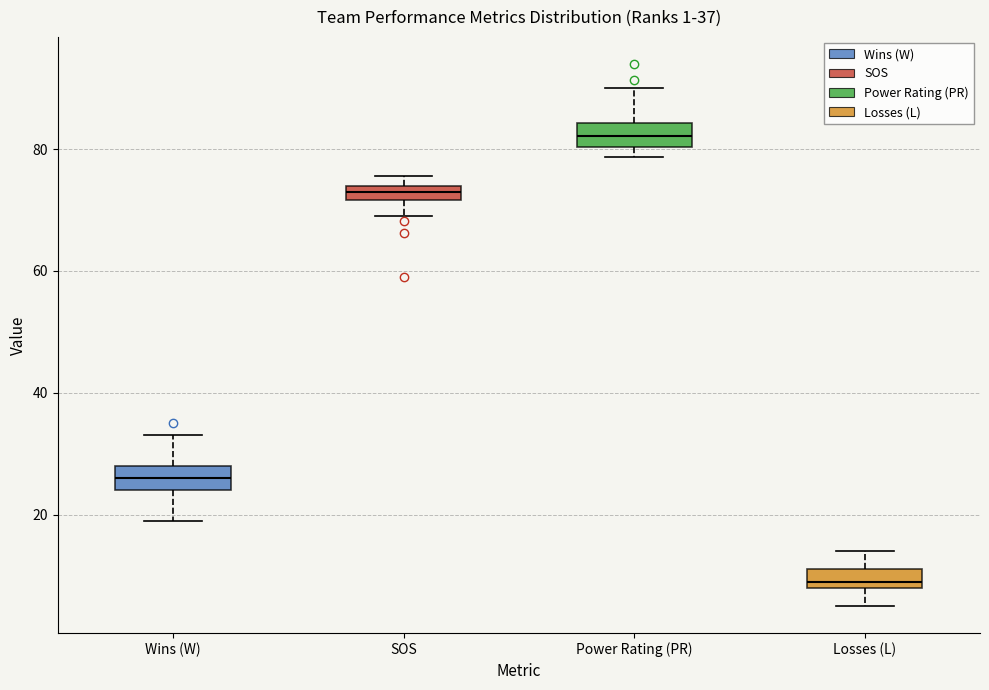

Which box's median line is the highest?

Power Rating (PR)